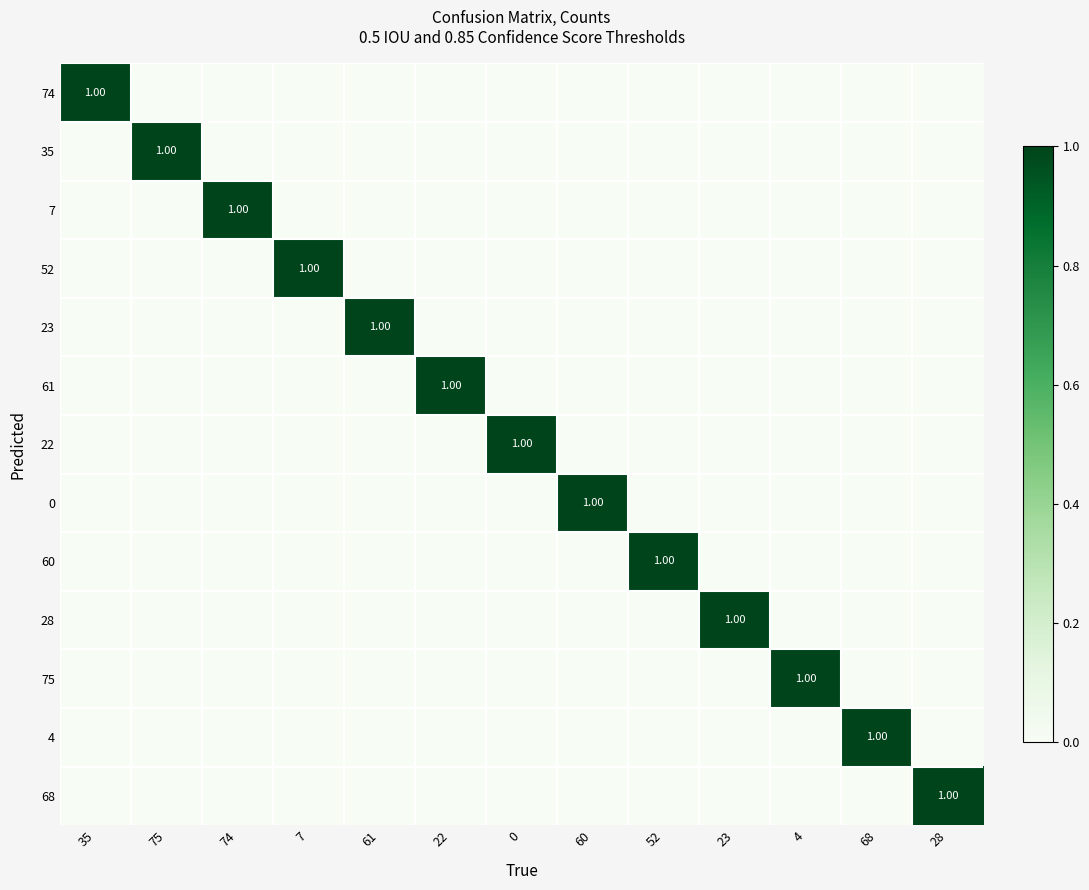

The value of 23 at 35 is 0. True or false?

True